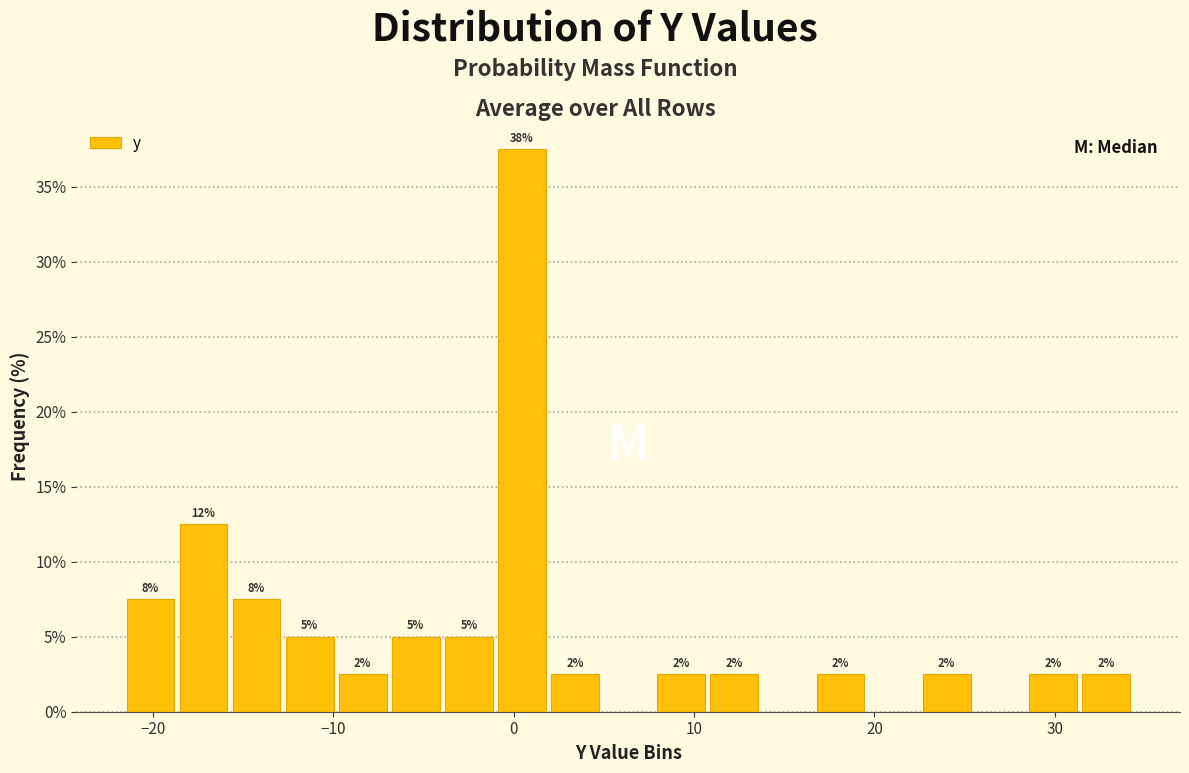

Read against the x-axis, roughly where is the centre of the tallest bar?

0